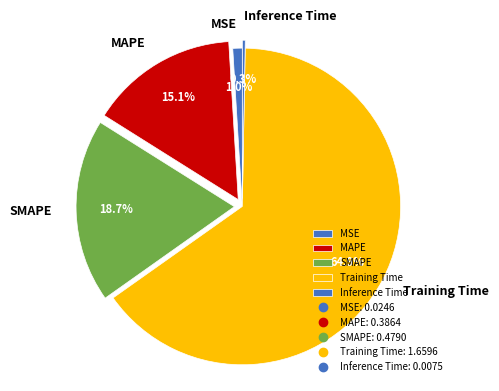

To the nearest percent, what is the average slice percentage?

20%